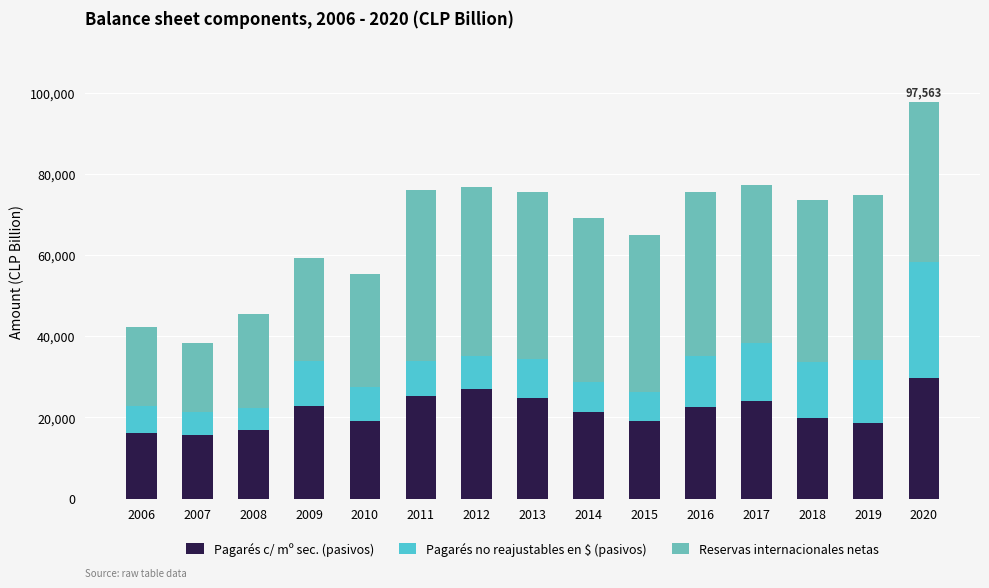

What are all the series names shown in the legend?

Pagarés c/ mº sec. (pasivos), Pagarés no reajustables en $ (pasivos), Reservas internacionales netas